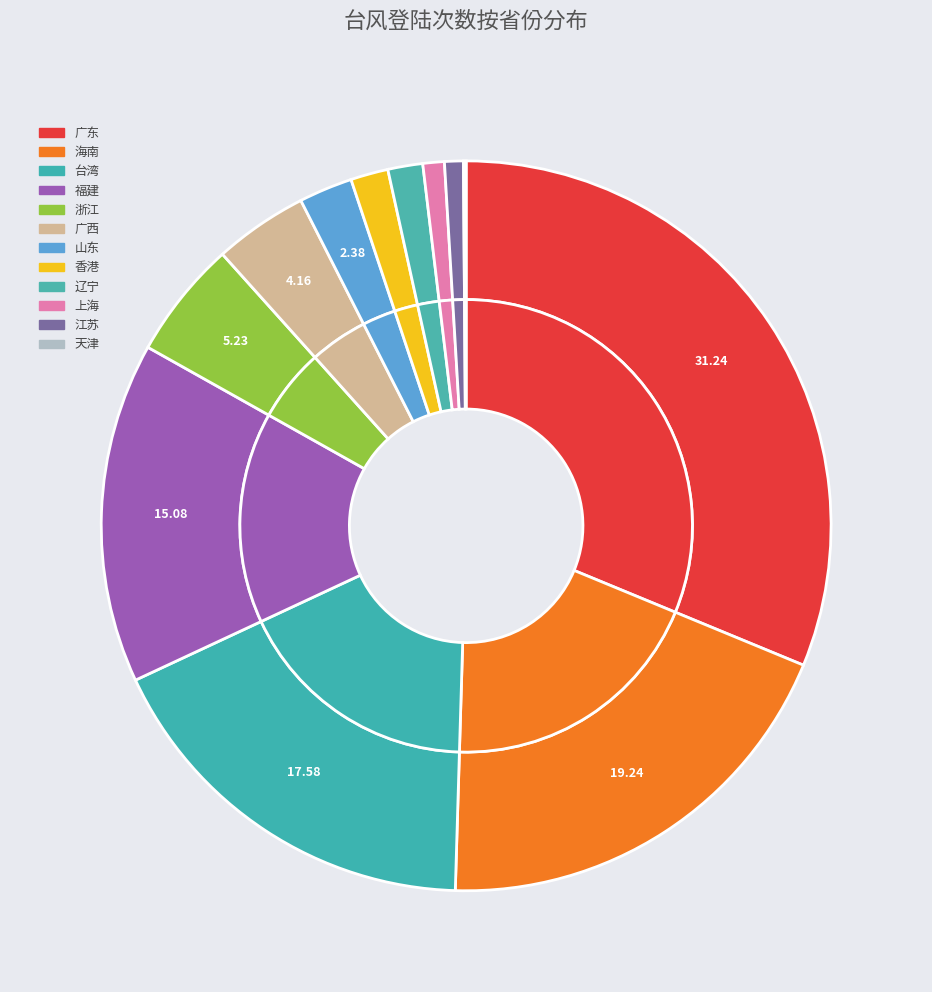

How many slices are in this pie chart?

12